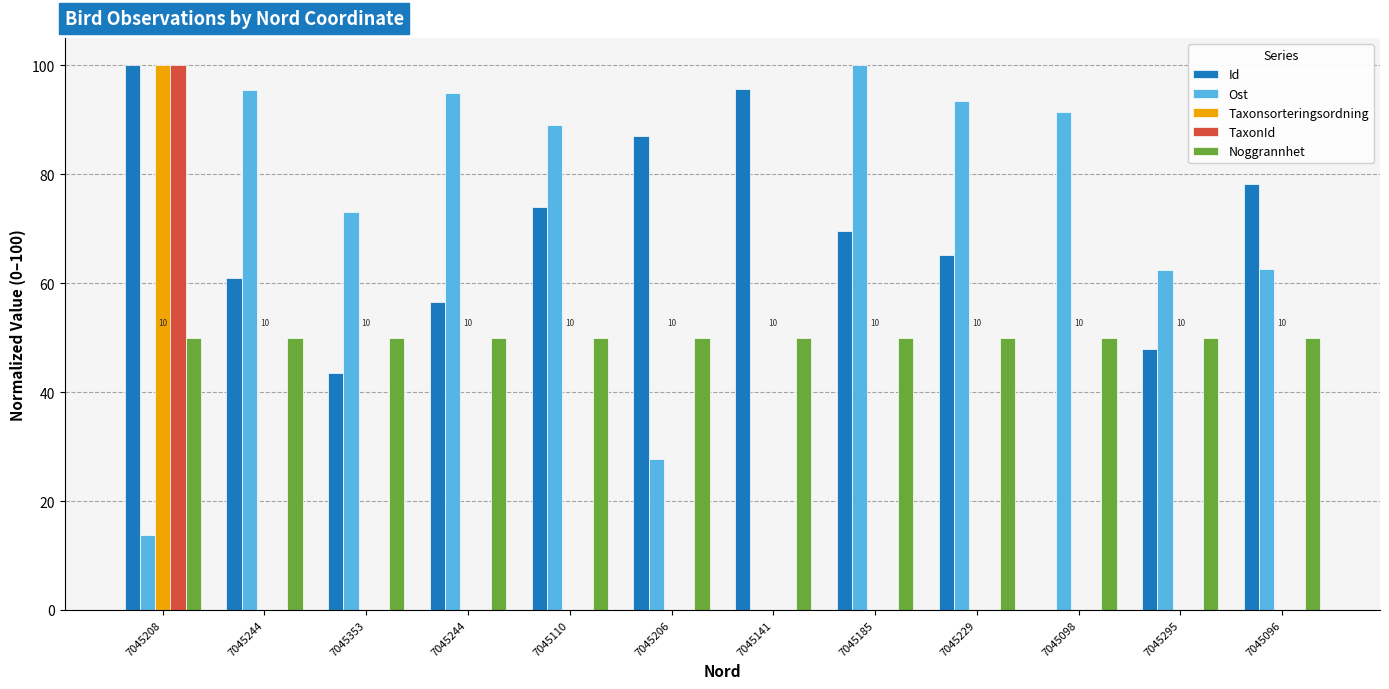

What is the spread (max minus min) of values at 7045295?

62.5